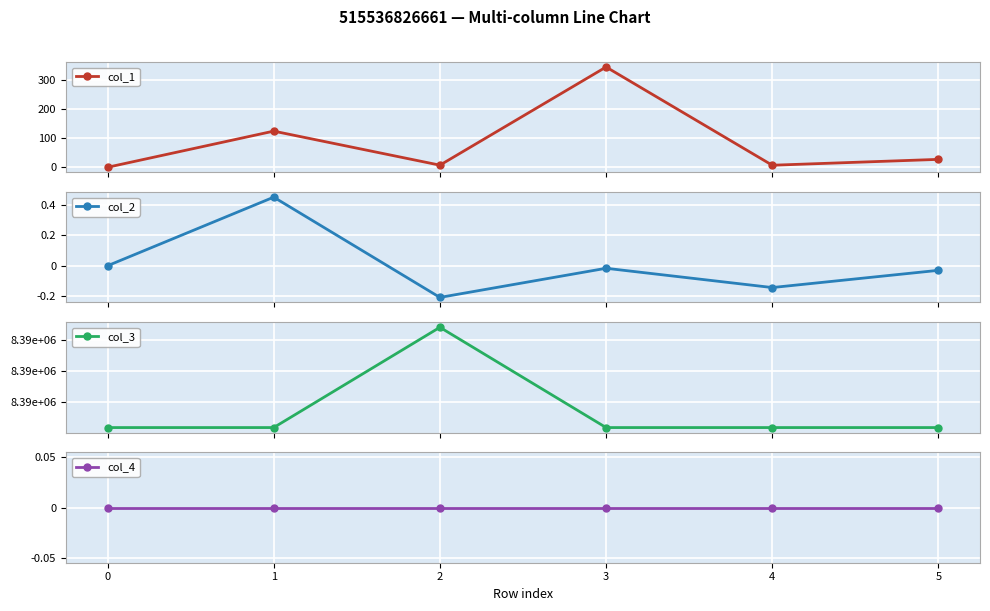

Reading left to right, transcribe all the data shown in this chart.

col_1: 0=0.0	1=123.6	2=7.2	3=342.9	4=7.0	5=27.0
col_2: 0=0.0	1=0.5	2=-0.2	3=-0.0	4=-0.1	5=-0.0
col_3: 0=8388736.0	1=8388736.0	2=8388752.0	3=8388736.0	4=8388736.0	5=8388736.0
col_4: 0=0.0	1=0.0	2=0.0	3=0.0	4=0.0	5=0.0